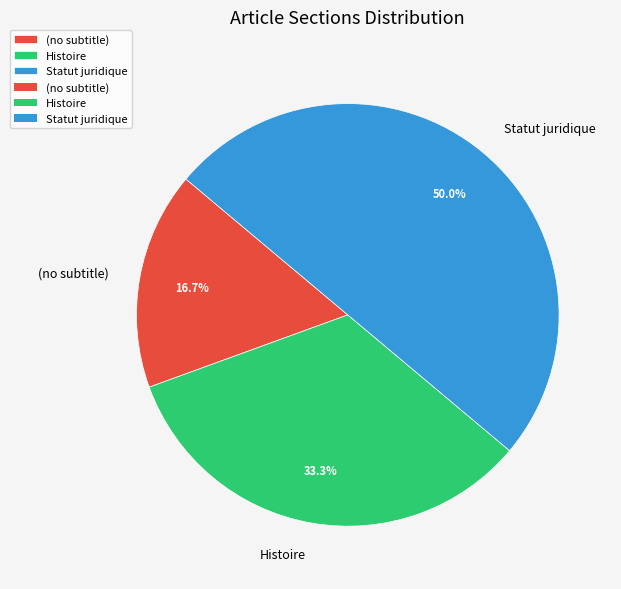

Which slice is the smallest?

(no subtitle)